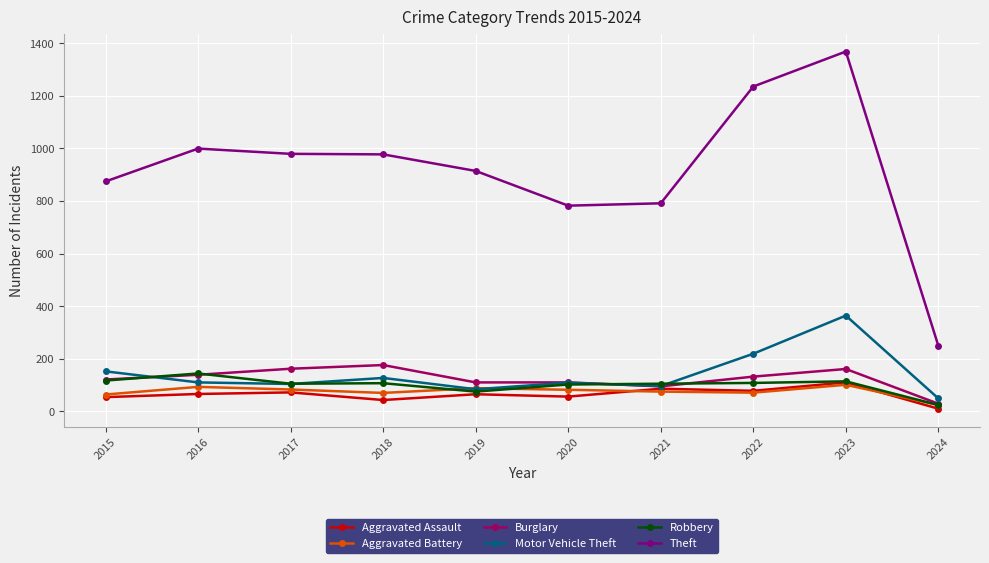

Which series changed the most between 2019 and 2021?

Theft